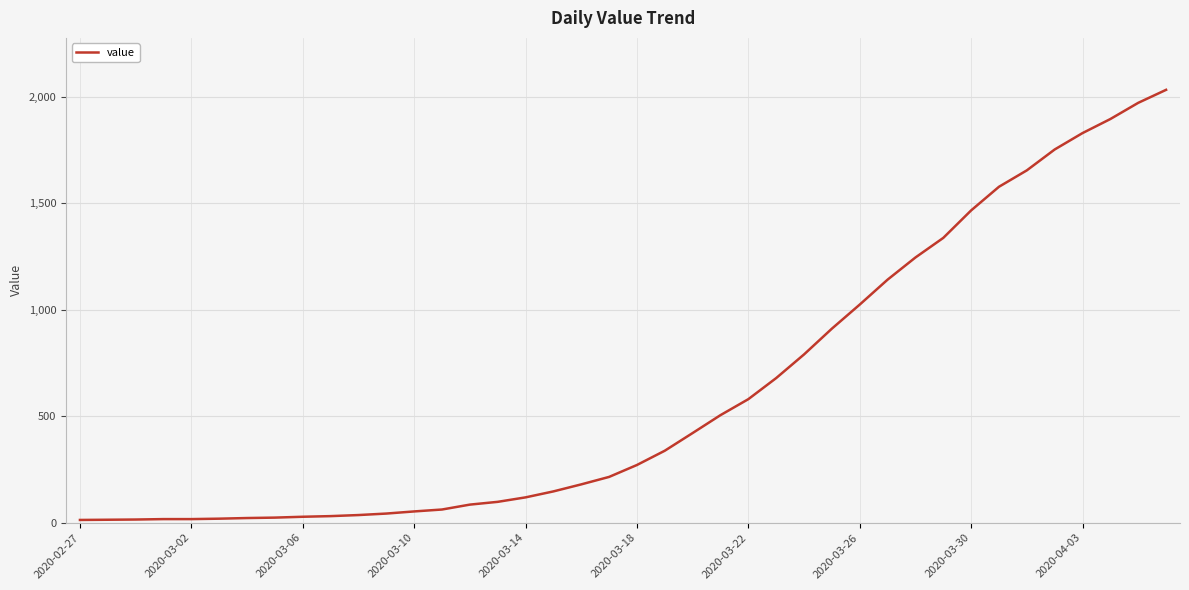

What is the maximum value shown in the chart?

2032